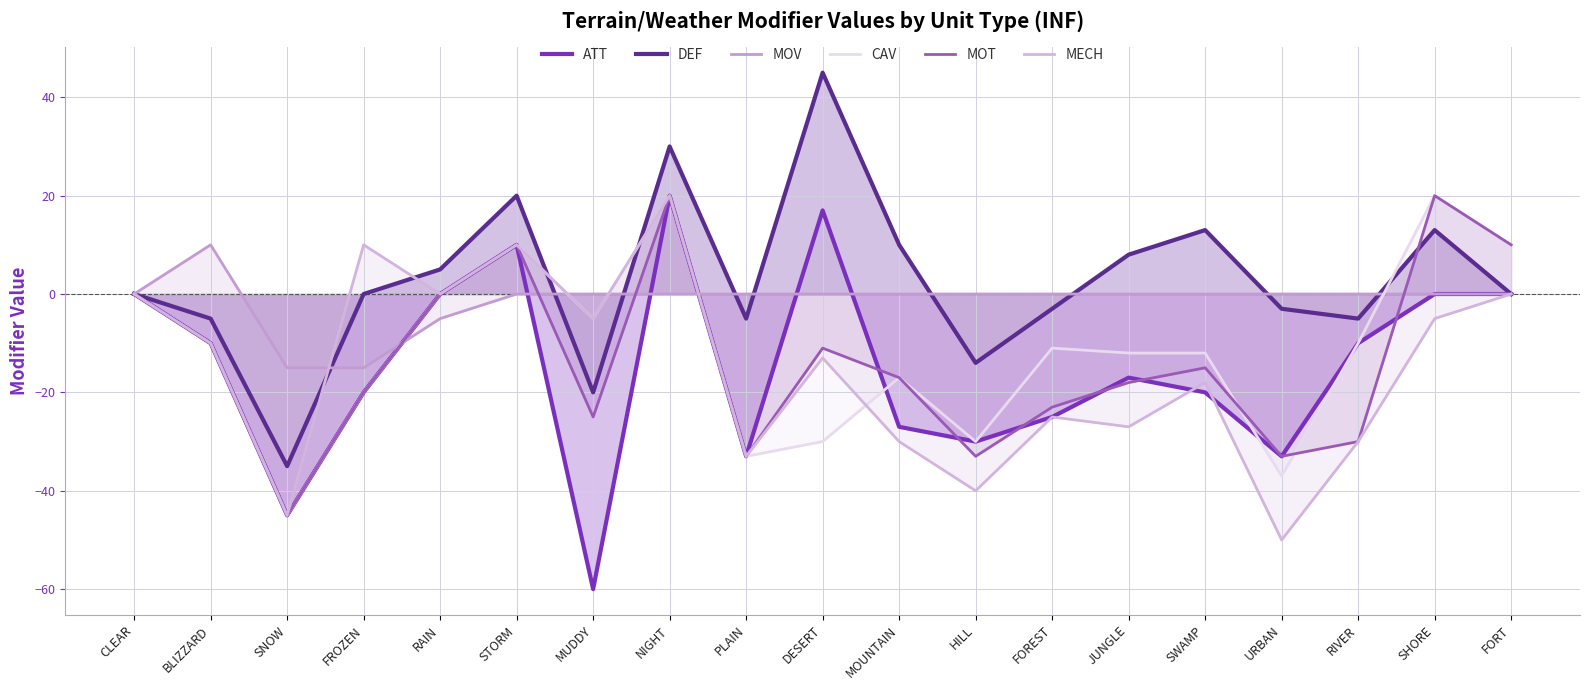

The MECH series shows -10 at BLIZZARD. True or false?

True